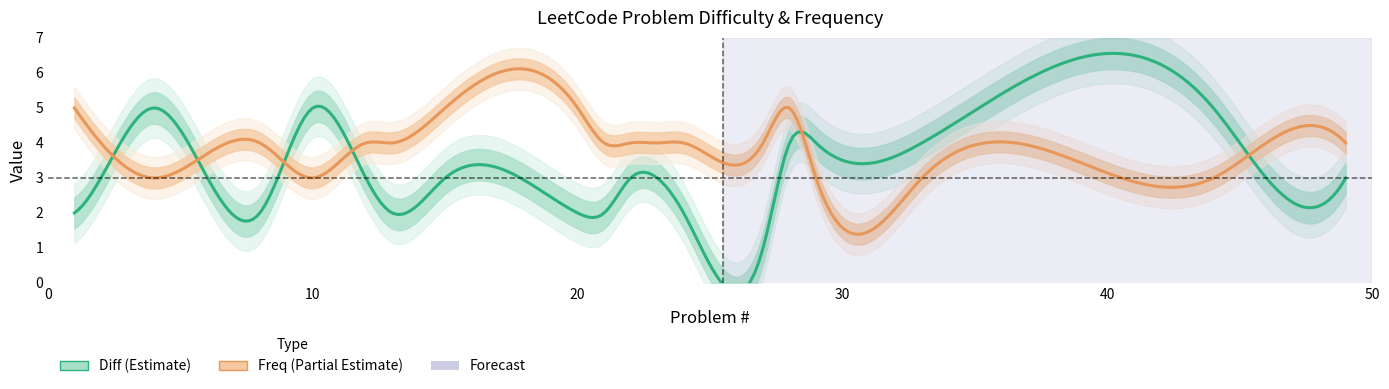

What is the difference between the Diff values at 1 and 28?

2